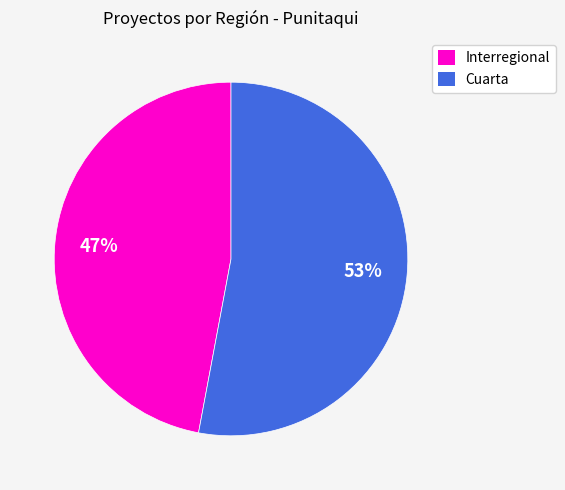

To the nearest percent, what is the difference between the largest and smallest slice percentages?

6%